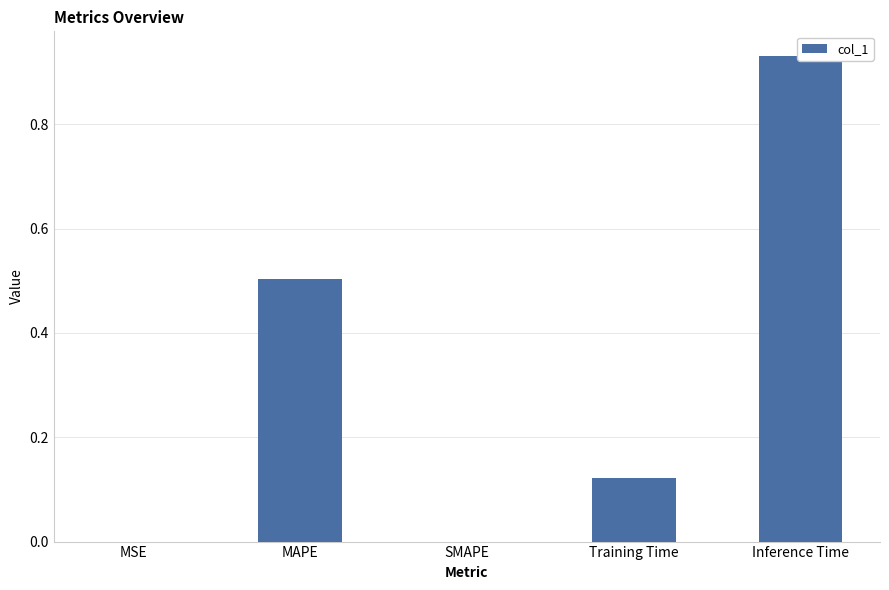

Rank the categories by value from lowest to highest.

SMAPE, MSE, Training Time, MAPE, Inference Time